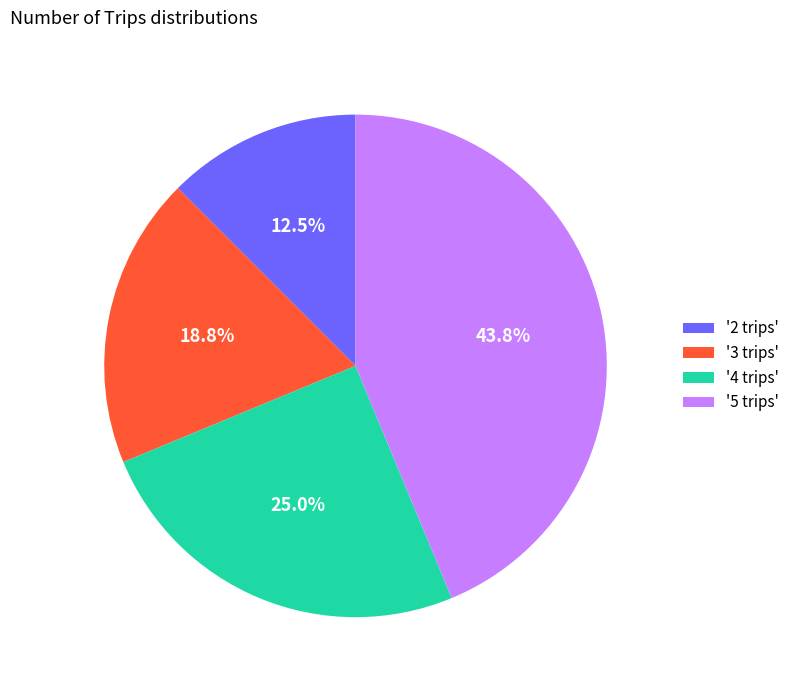

Does '4 trips' account for over 50% of the chart?

No